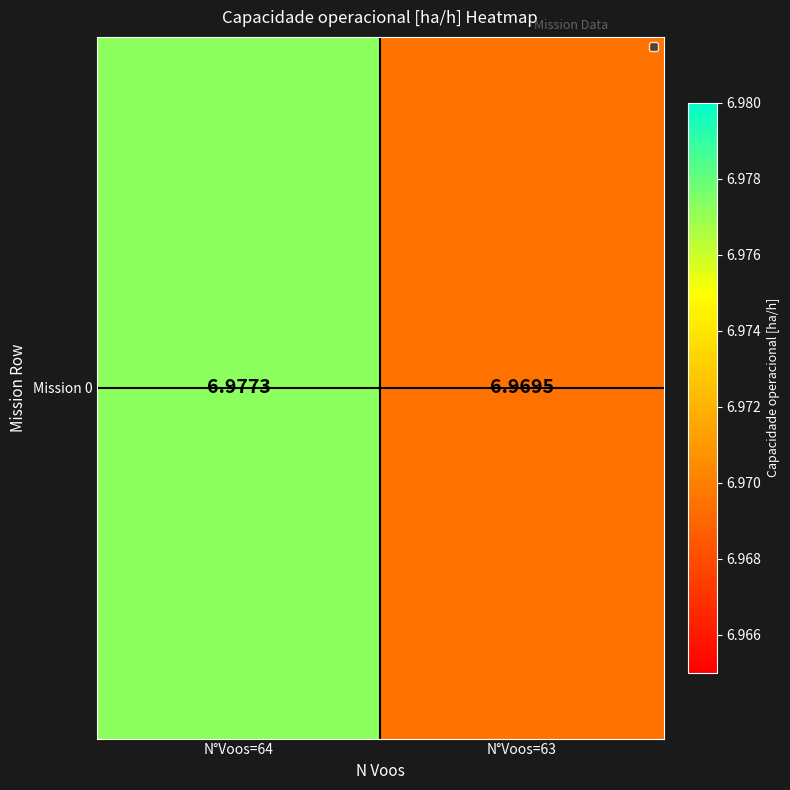

Reading left to right, extract all data points from this chart.

7.0	7.0